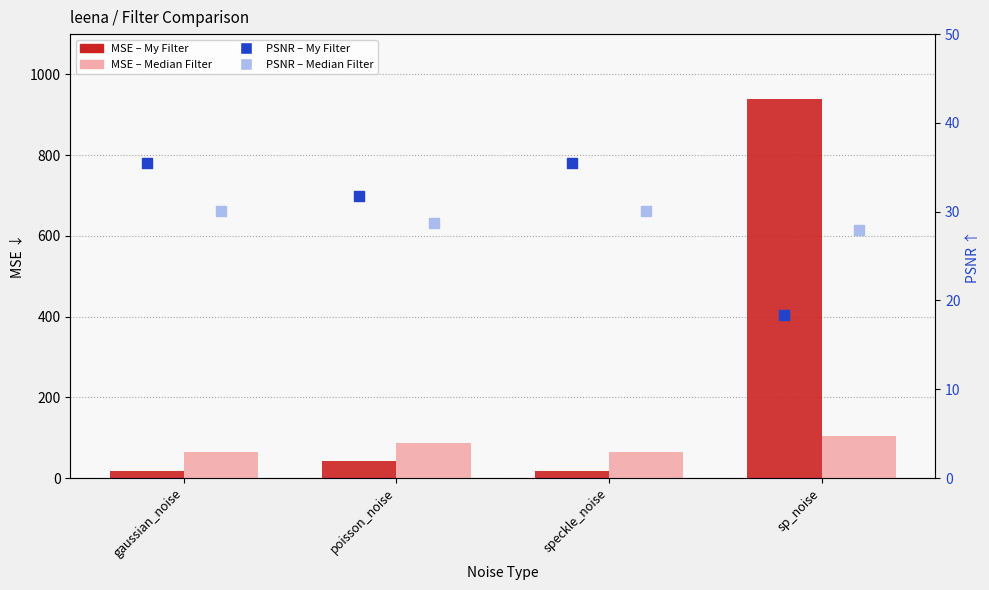

What is the total value across all series at gaussian_noise?

147.7